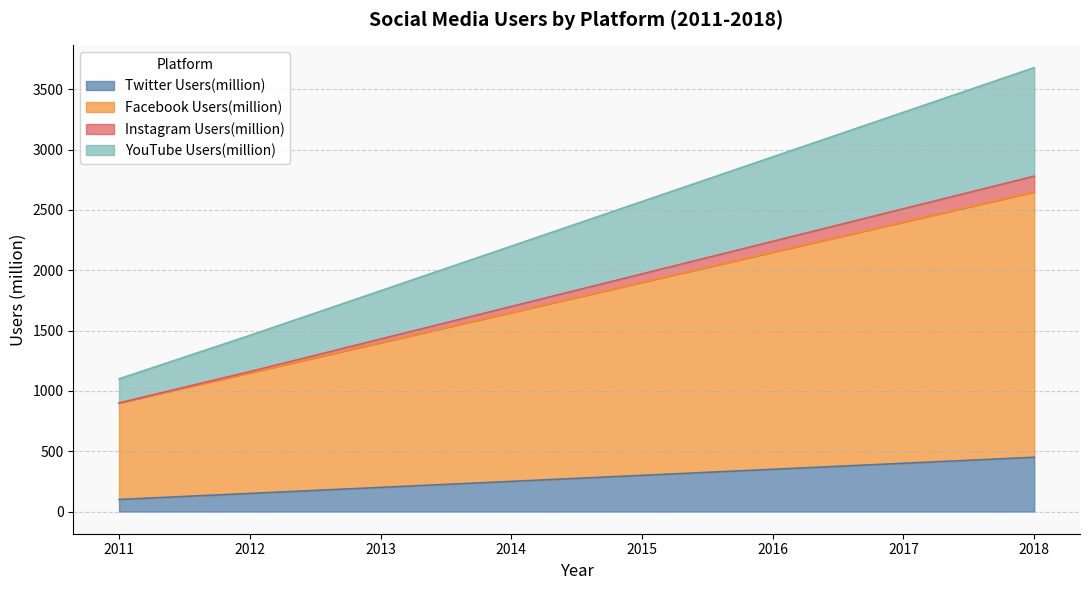

Which label corresponds to the smallest value in the chart?

2011